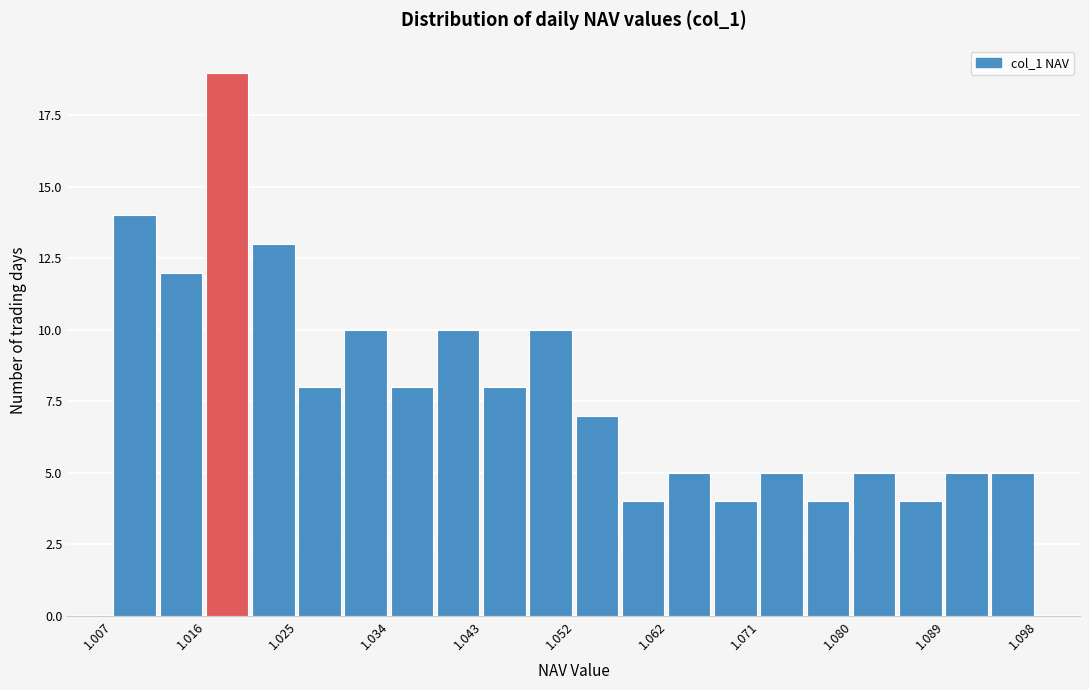

How tall is the bar that spans 1.043 to 1.048 on the x-axis? Neither the bar edges nor the heights are printed on the chart, so give them approximately, as read against the axes.

8